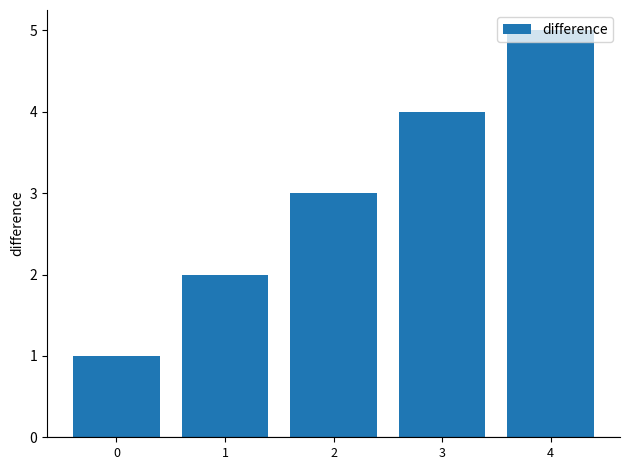

What is the difference between the maximum and minimum values?

4